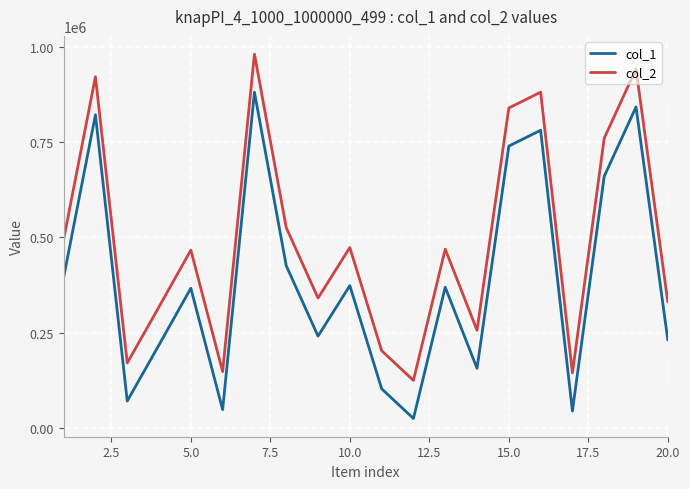

Rank the series by their average value, from lowest to highest.

col_1, col_2